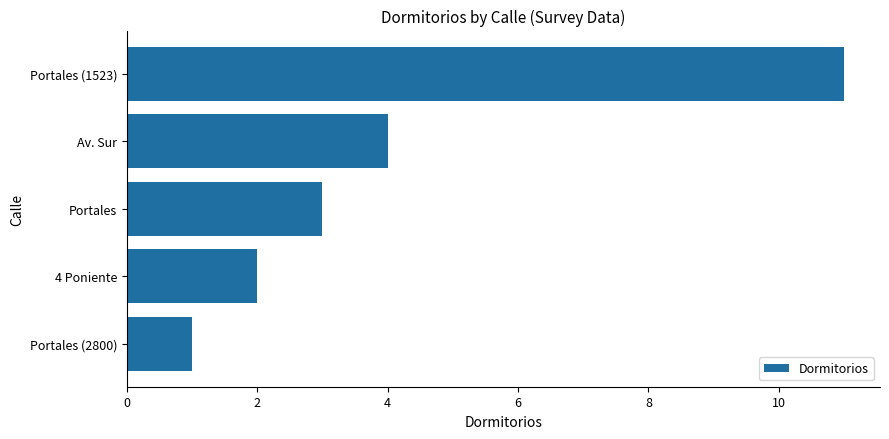

Where is the data nearest to the value 6?

Av. Sur